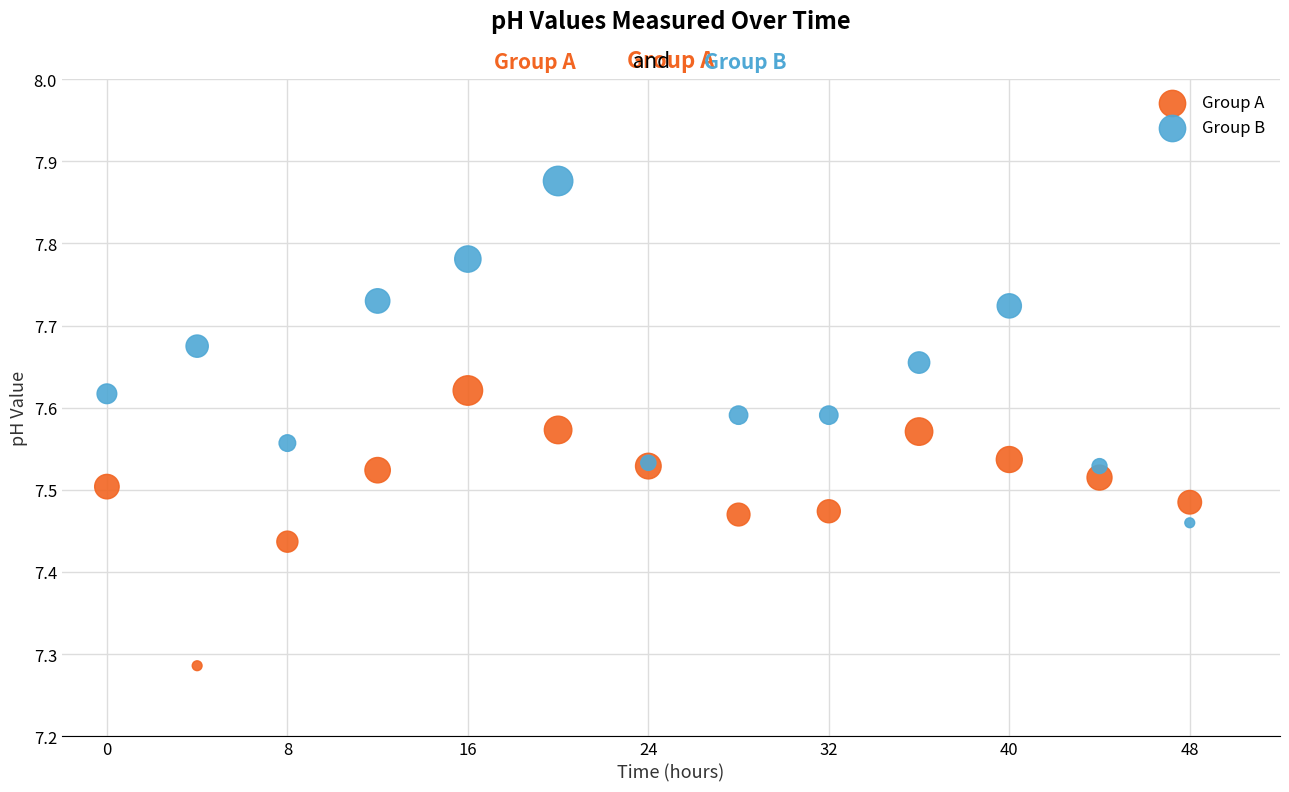

Which series contains the lowest Y value?

Group A